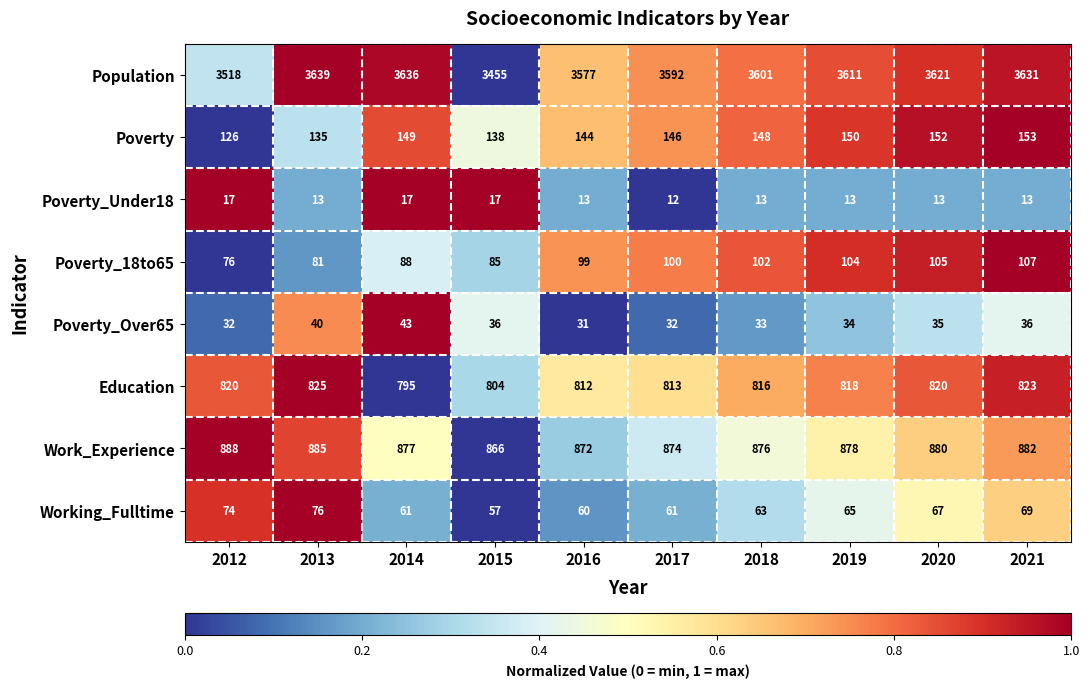

What is the greatest value displayed?

3639